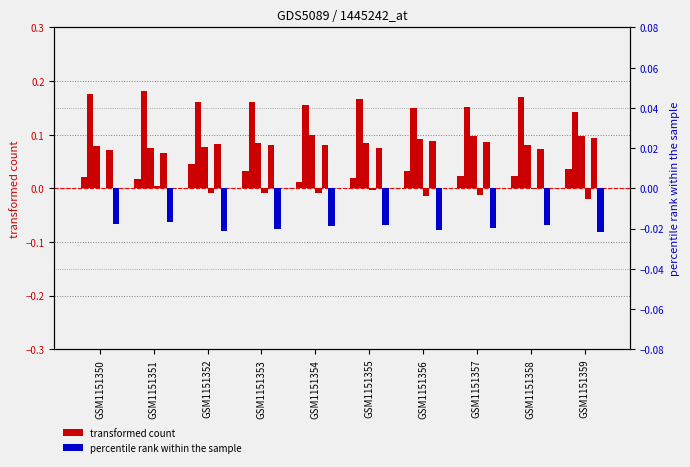

Is it true that series 0 equals 0.0 at GSM1151356?

True